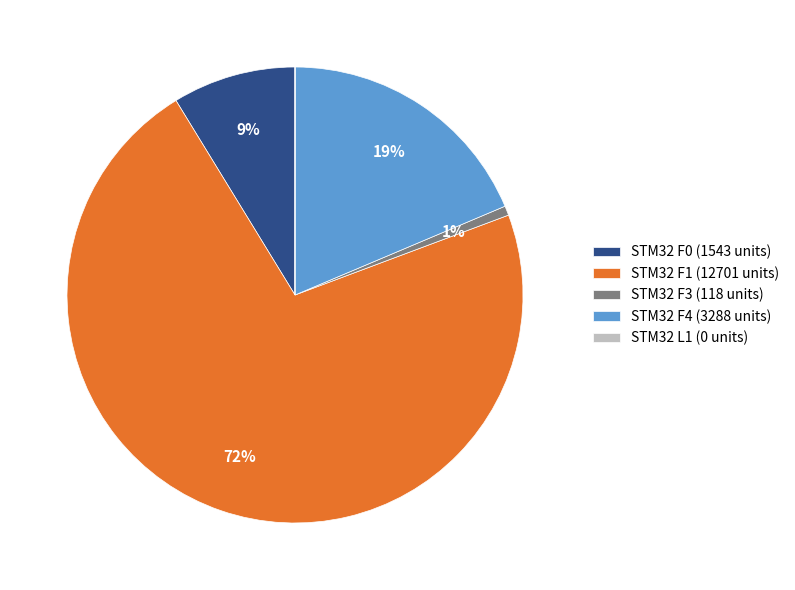

Is there a majority slice in this chart?

Yes